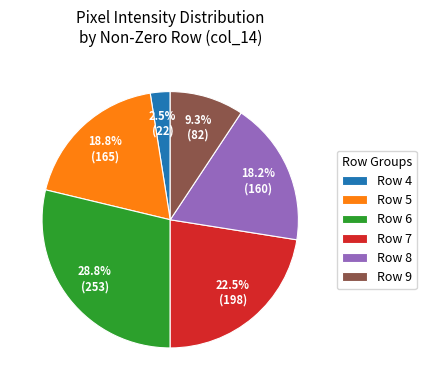

To the nearest percent, what is the difference between the largest and smallest slice percentages?

26%